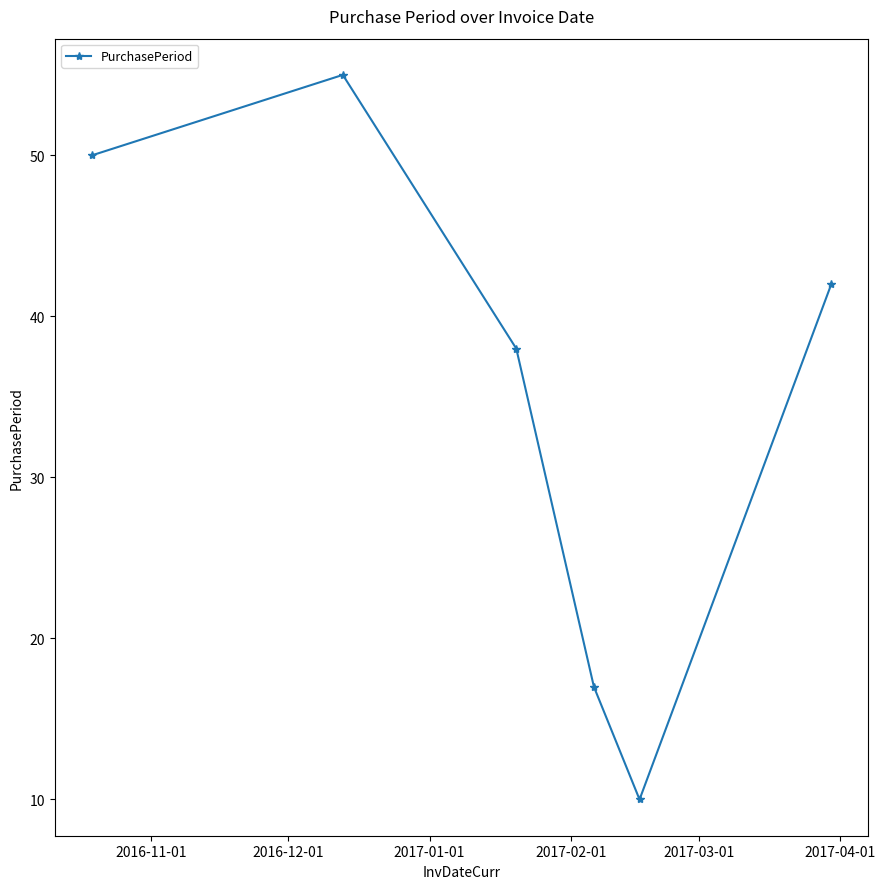

Count the number of categories in the chart.

6